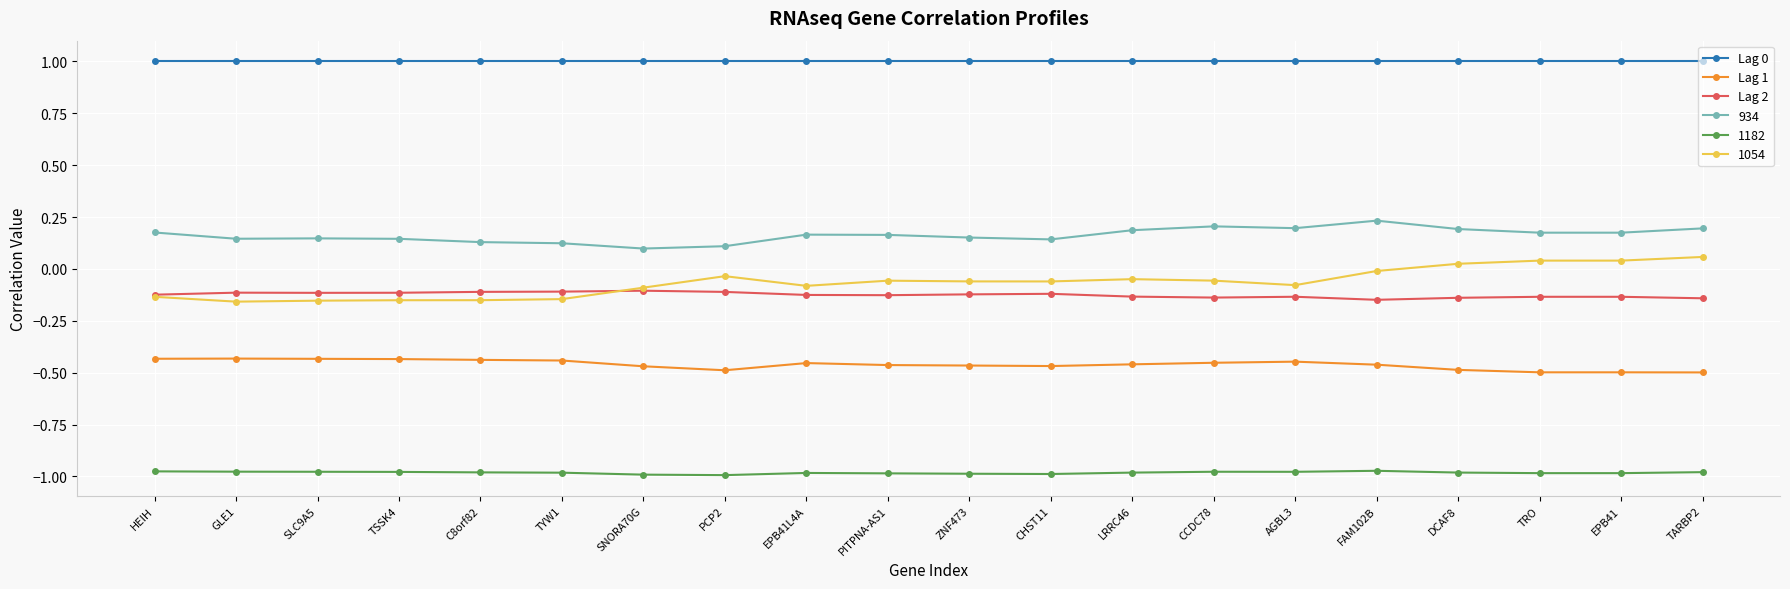

What is the sum of all Lag 2 values?

-2.5